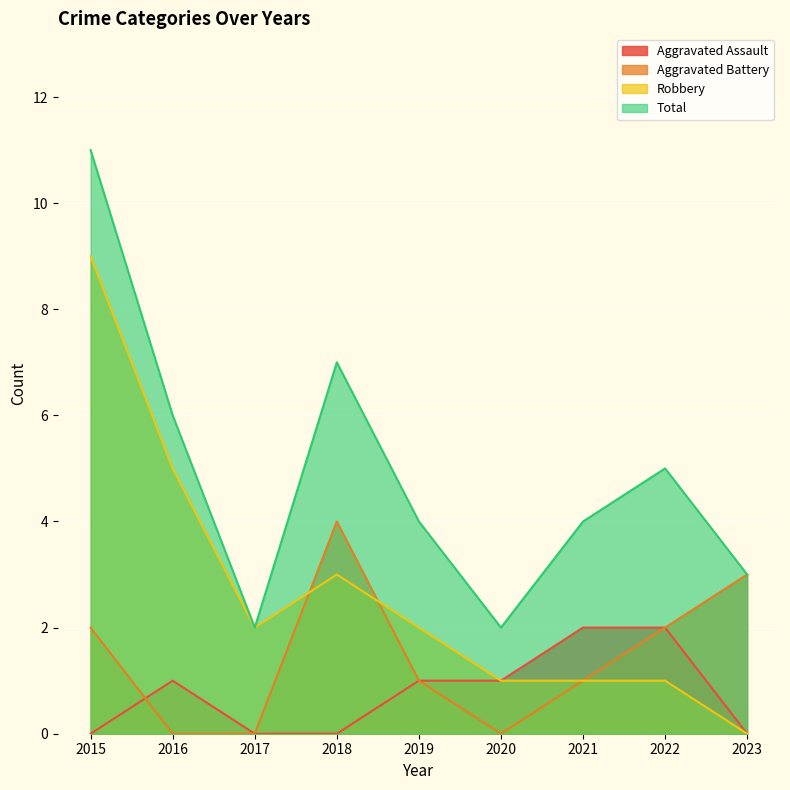

How many data points in Total are less than 4?

3